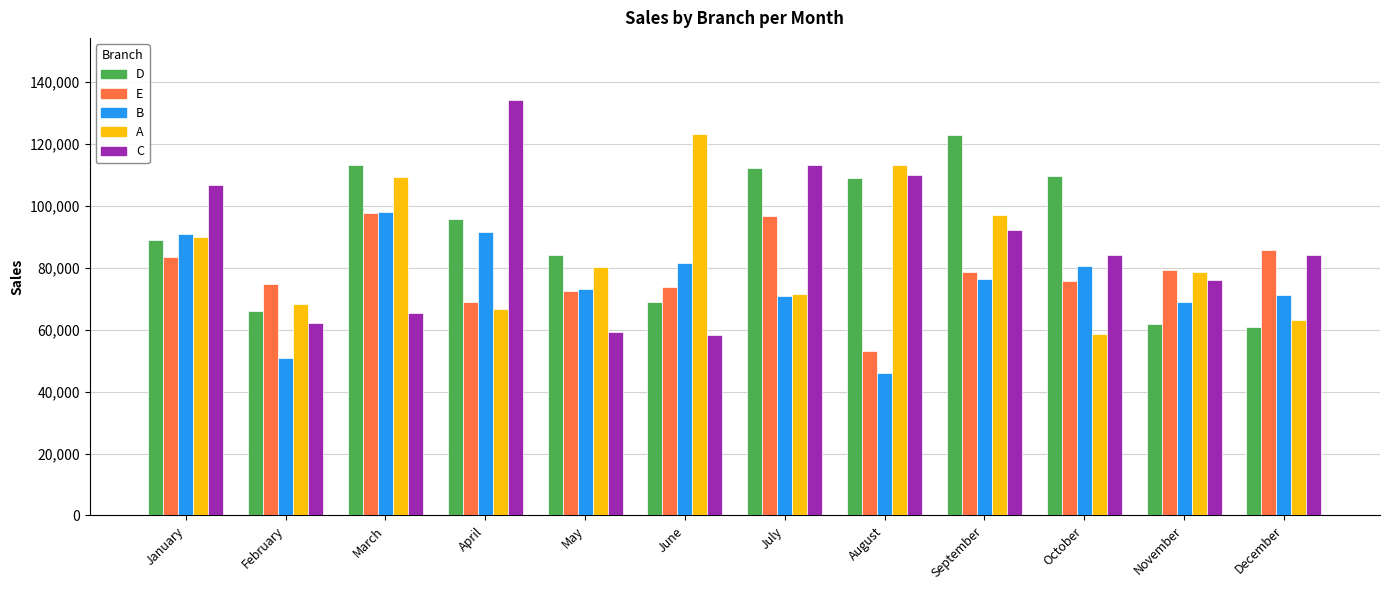

Which series changed the most between June and October?

A